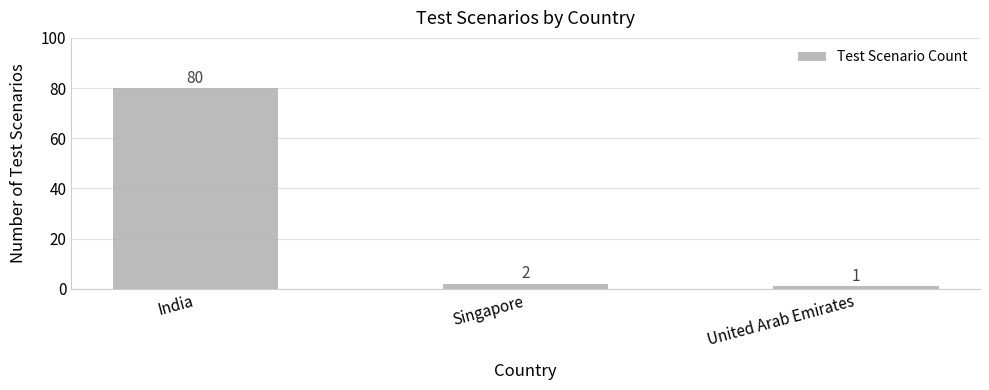

The chart shows a value of 125 at India. True or false?

False